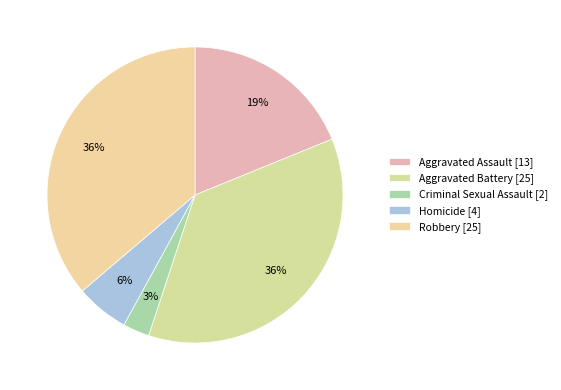

Count the number of slices in the pie.

5